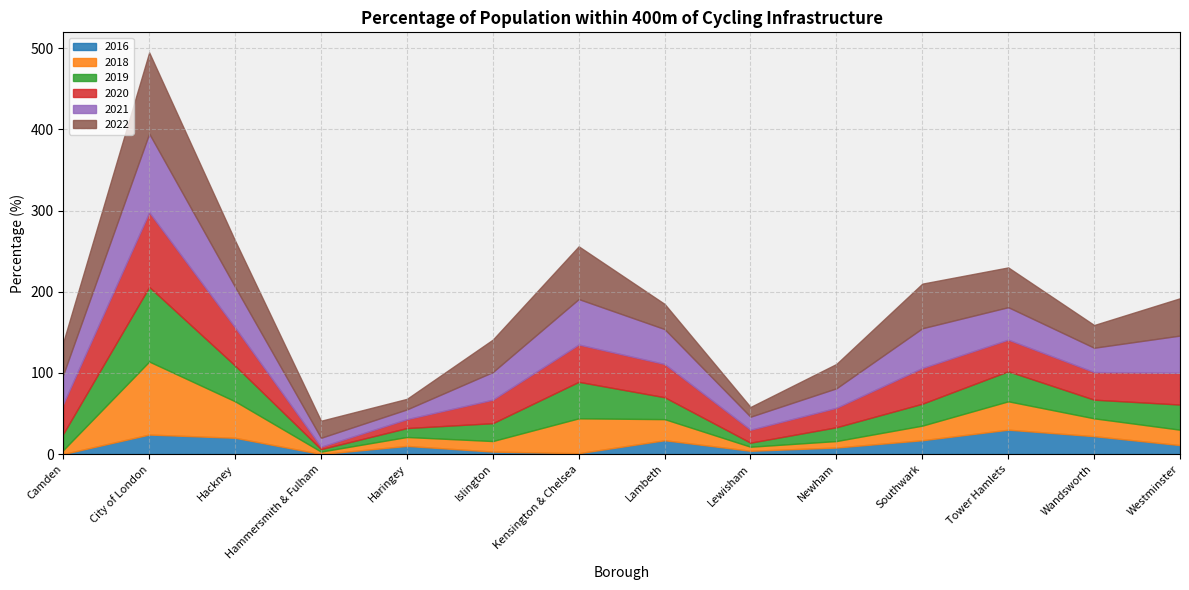

Between Kensington & Chelsea and Newham, which is larger?

Newham